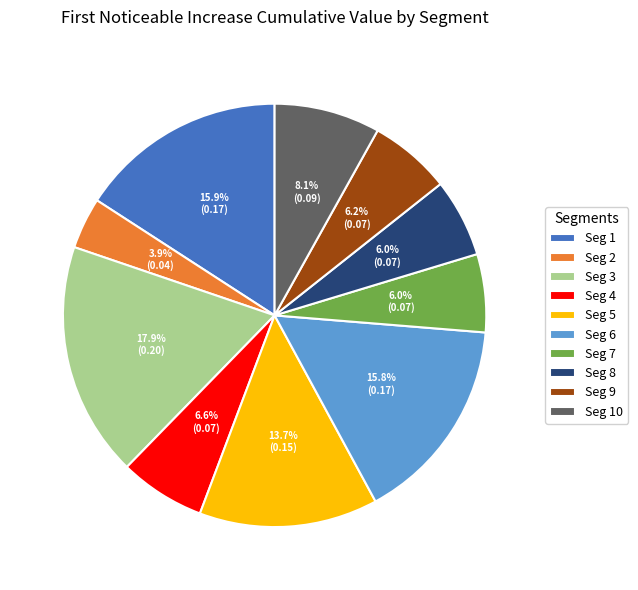

What percentage is NOT represented by Seg 2?

96.1%